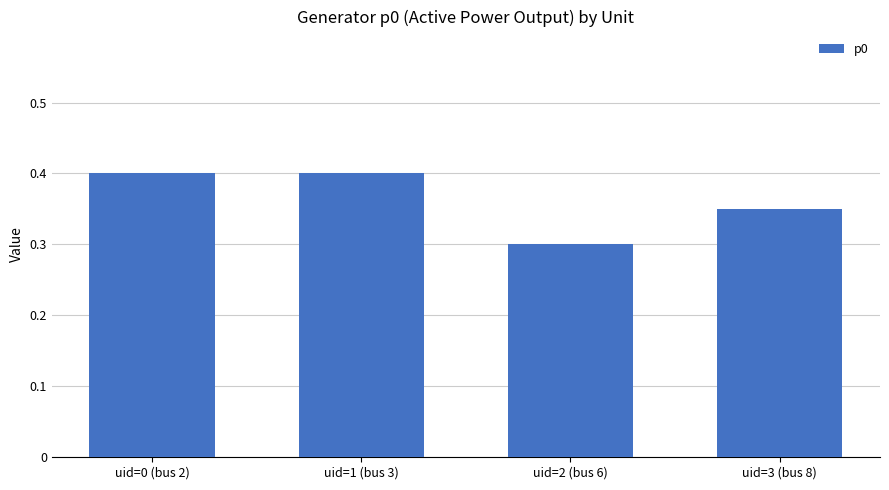

What is the average value?

0.4